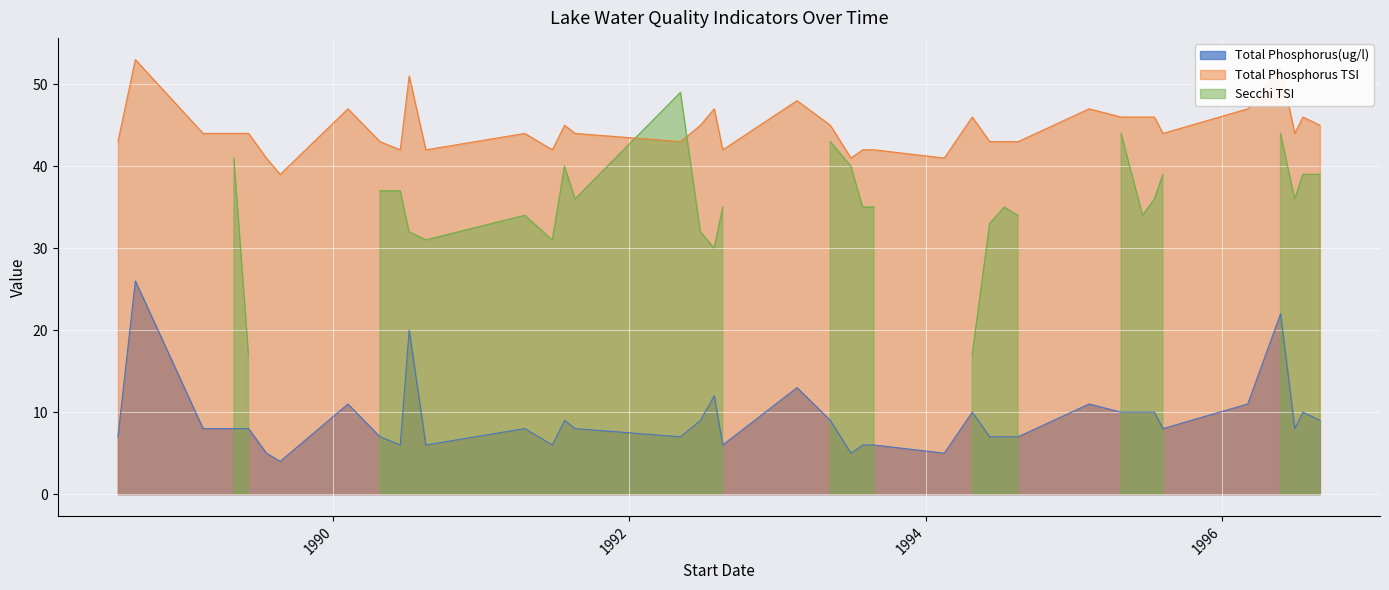

What value does the Total Phosphorus TSI series have at 07/13/1994, to the nearest 10?

40